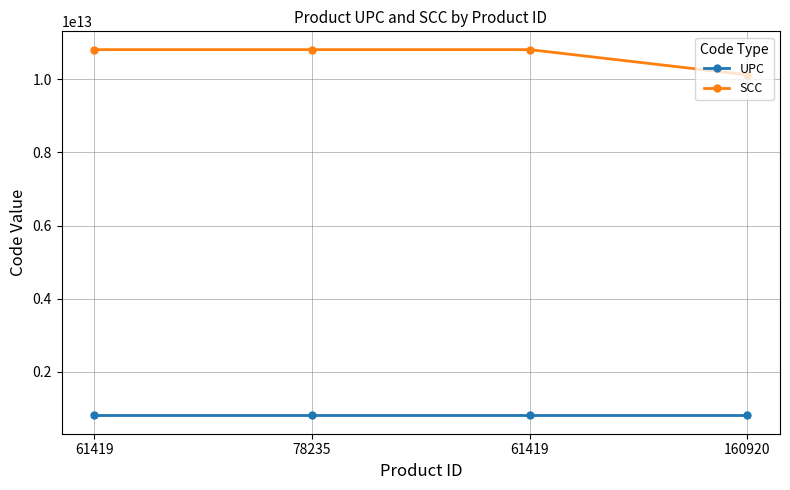

What is the label of the 3rd point from the left?

61419